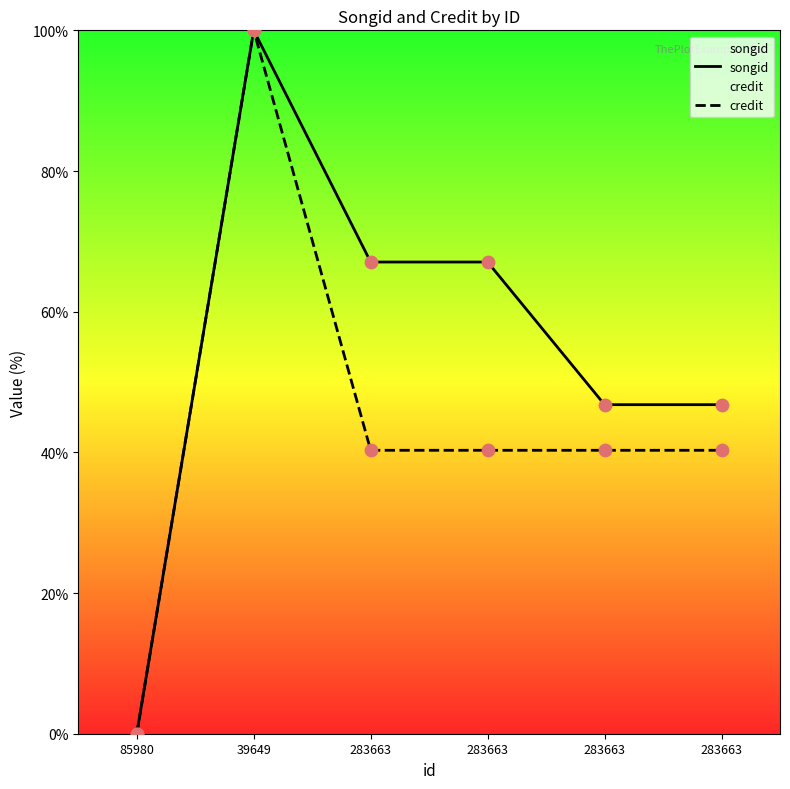

Which series has the largest total across all categories?

songid